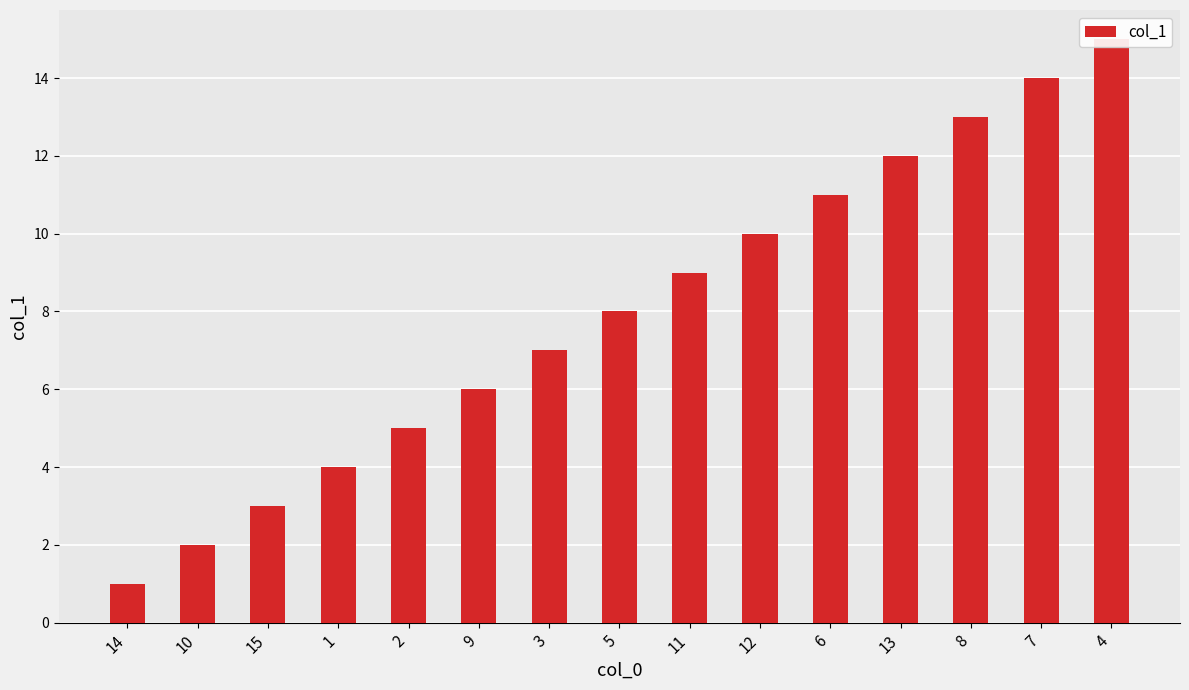

What is the greatest value displayed?

15